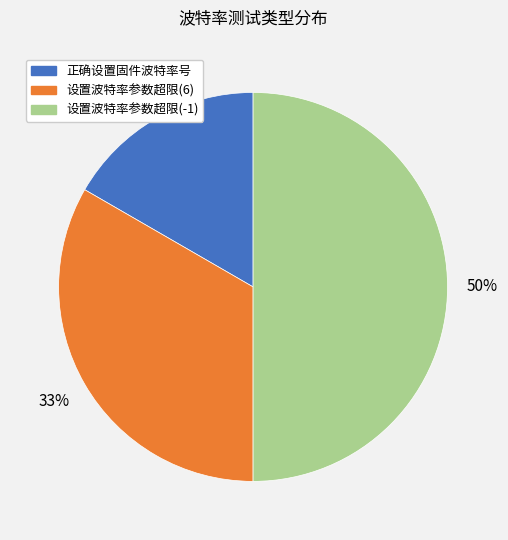

Which has a higher value, 设置波特率参数超限(6) or 正确设置固件波特率号?

设置波特率参数超限(6)